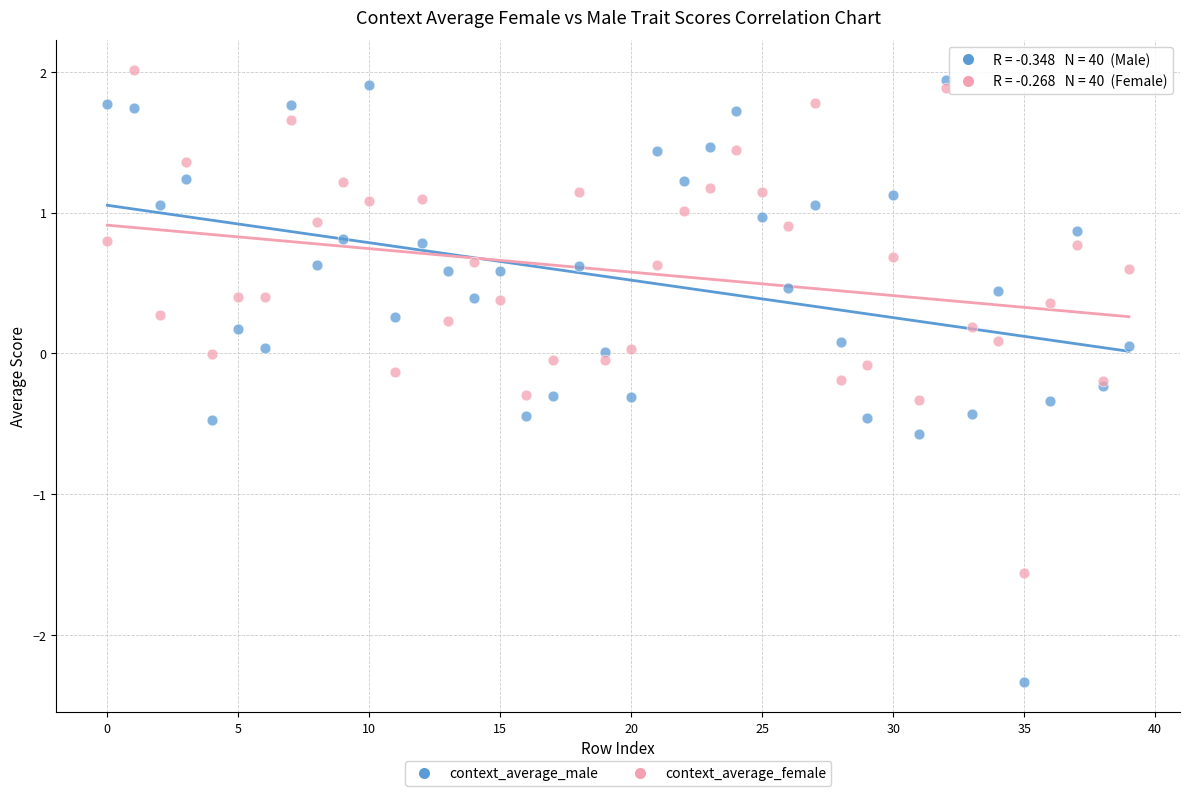

Which series has the largest Y range (max minus min)?

context_average_male